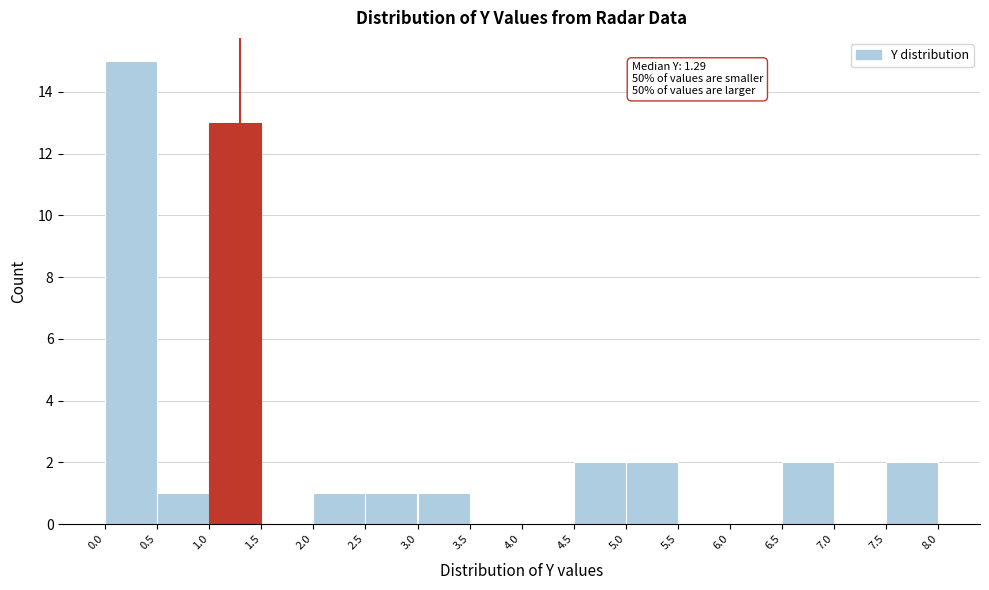

Which range on the x-axis has the tallest bar?

0.0 to 0.5